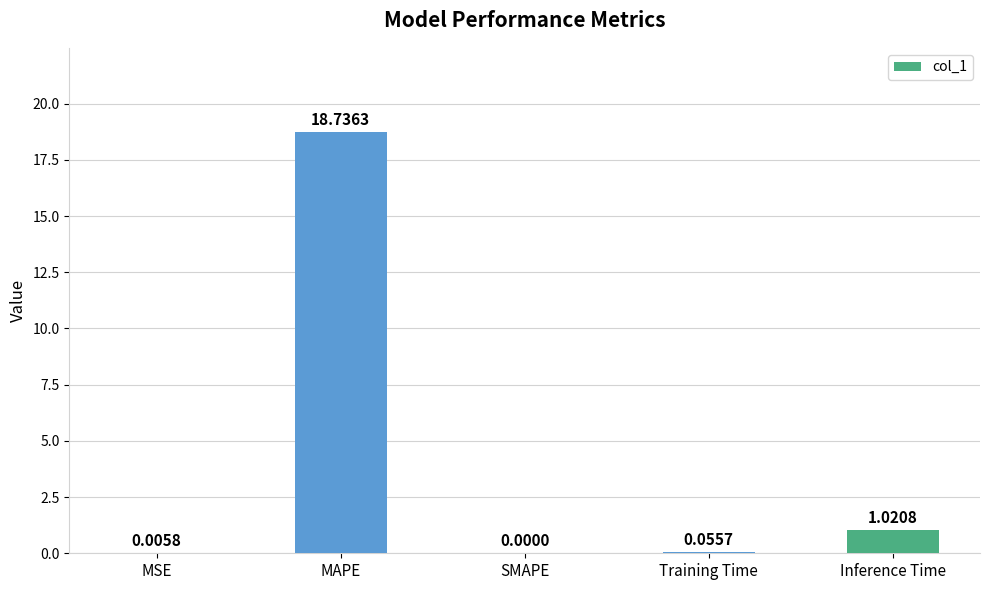

What is the sum of the values at Inference Time and MAPE?

19.8